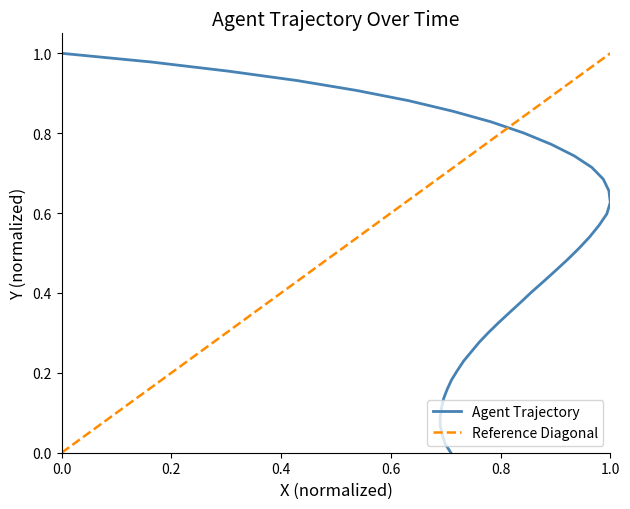

Reading left to right, what are all the values shown in this chart?

0.0	0.0	0.0	0.1	0.1	0.1	0.1	0.2	0.2	0.2	0.2	0.3	0.3	0.3	0.3	0.3	0.4	0.4	0.4	0.5	0.5	0.5	0.5	0.6	0.6	0.6	0.7	0.7	0.7	0.7	0.8	0.8	0.8	0.9	0.9	0.9	0.9	1.0	1.0	1.0